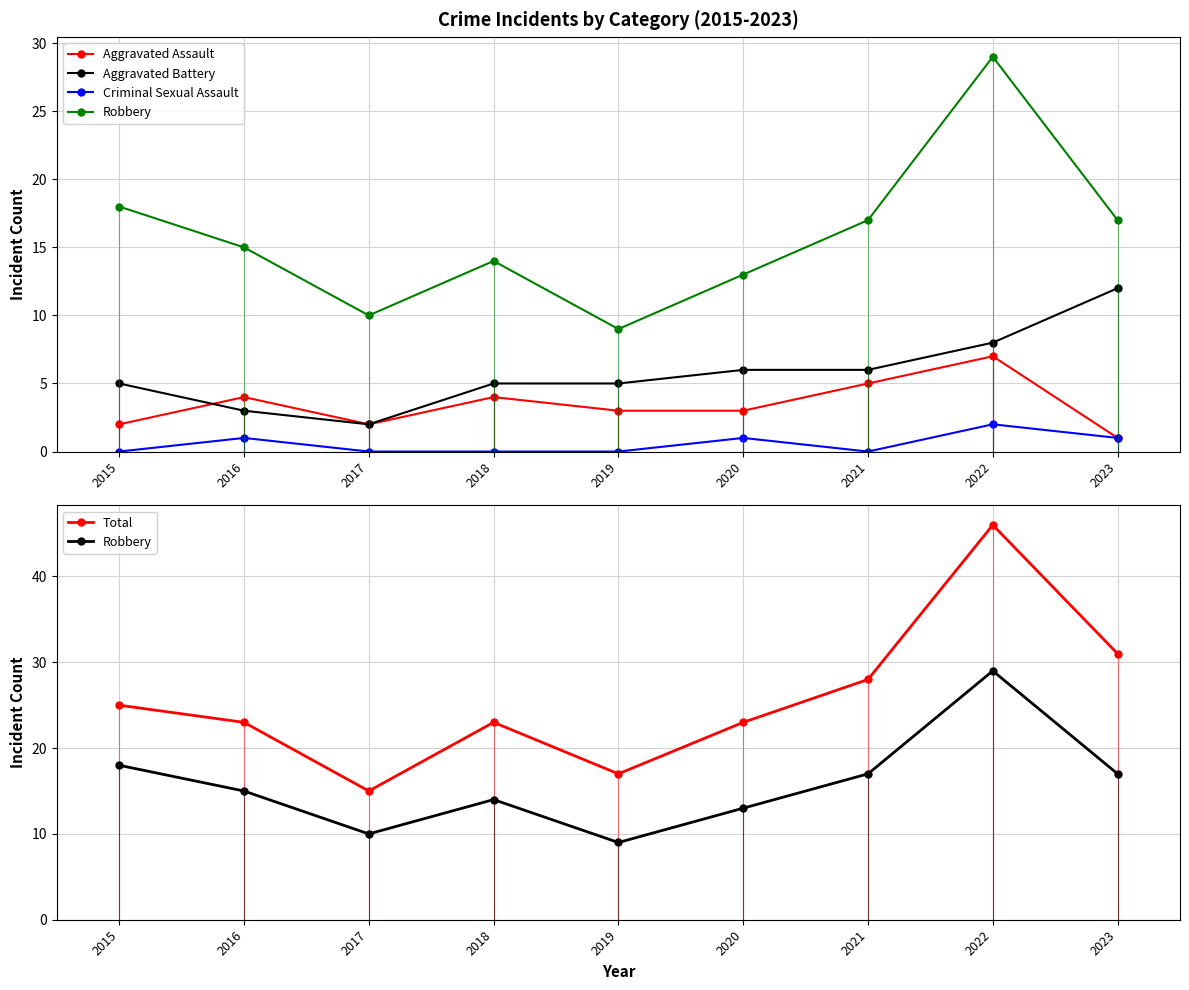

True or false: Aggravated Assault has more than 2 interior local peaks.

True